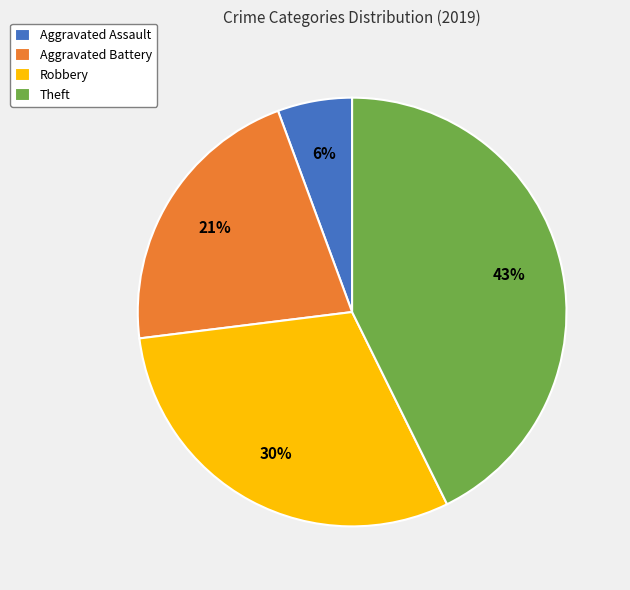

Which has a higher value, Theft or Aggravated Assault?

Theft